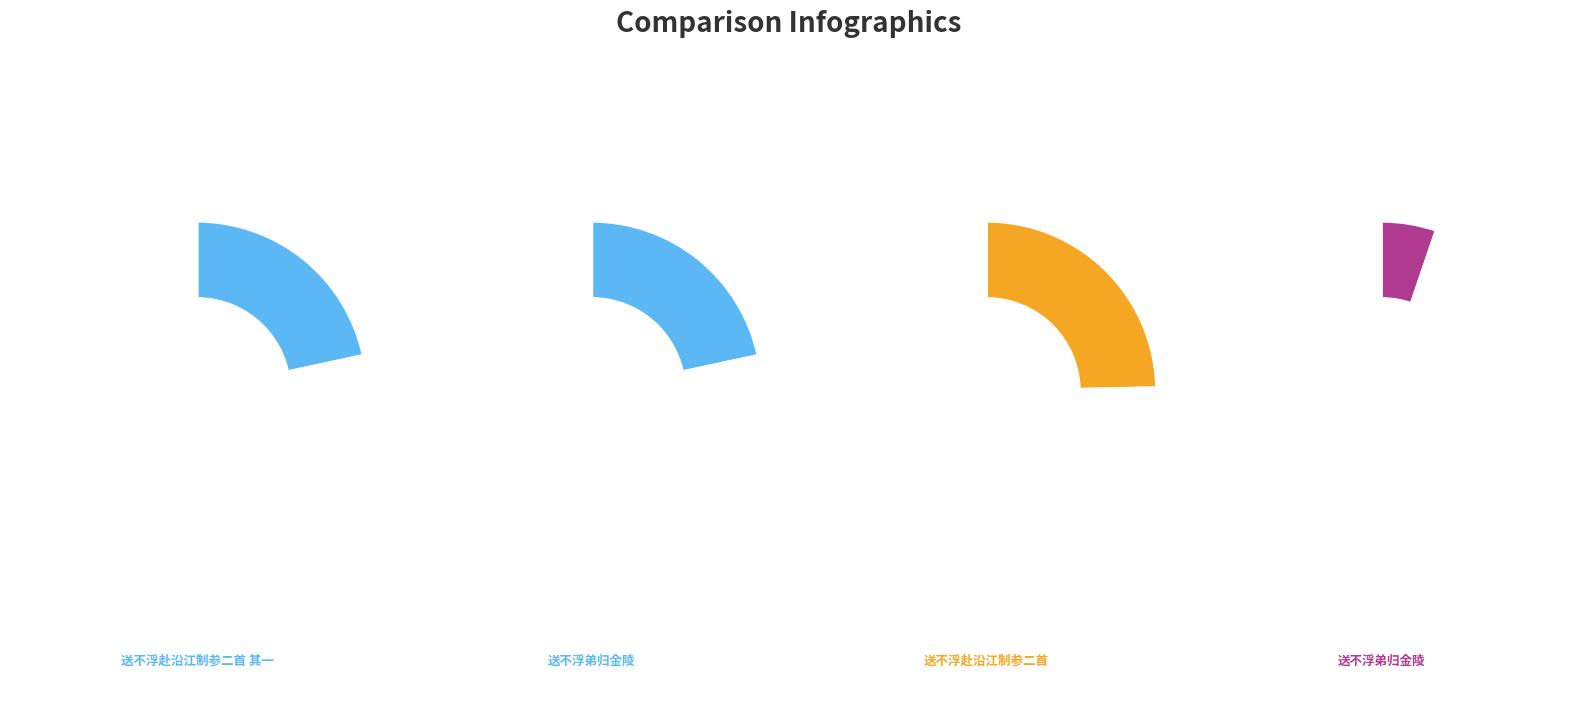

To the nearest percent, what percentage of the pie is 送不浮弟归金陵?

22%